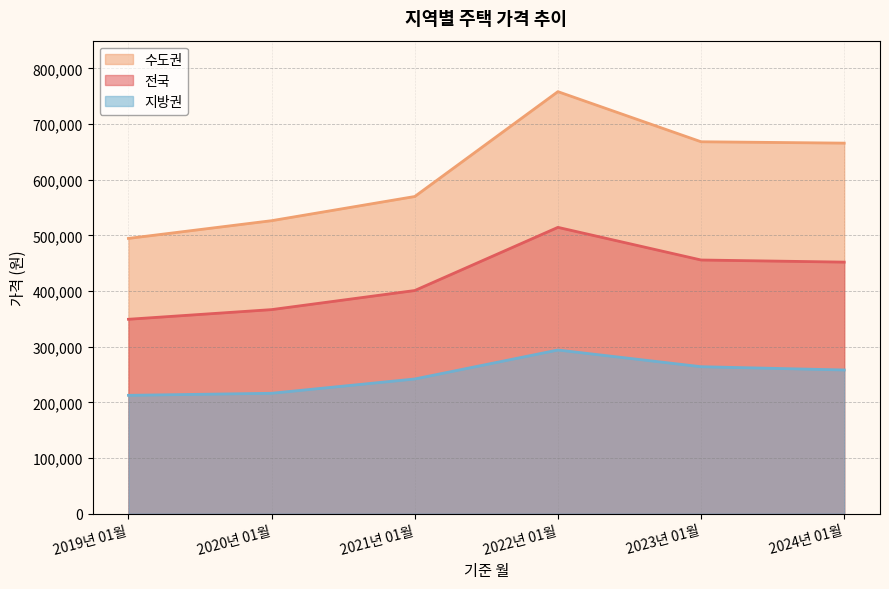

What is the sum of the 지방권 values at 2023년 01월 and 2024년 01월?

522532